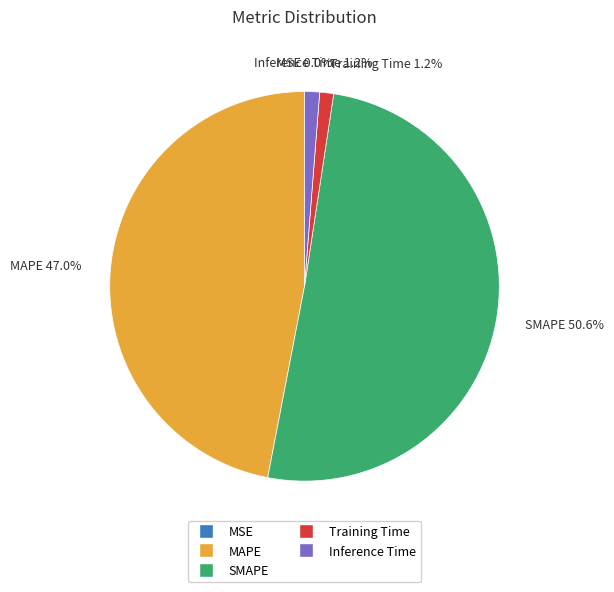

What percentage is the Inference Time slice, to the nearest percent?

1%